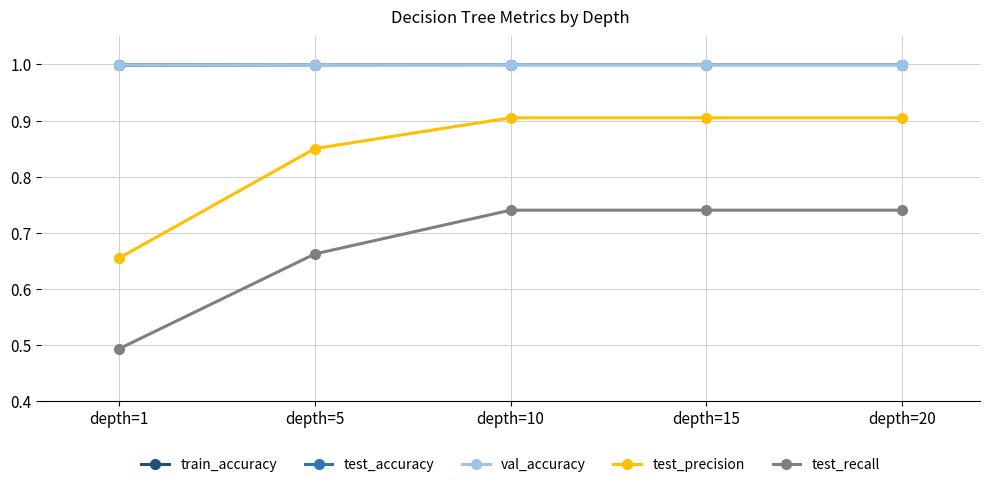

At how many categories does at least one series exceed 0?

5